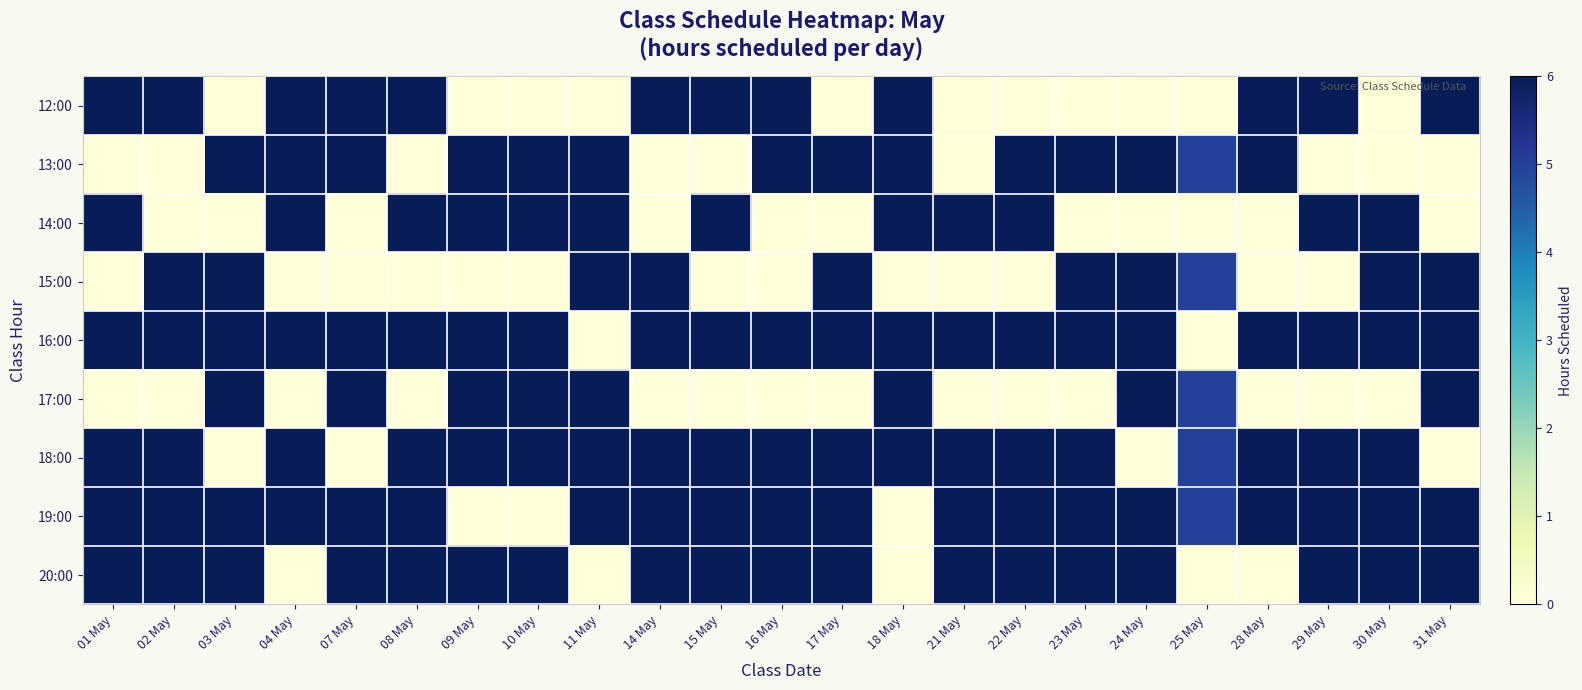

Reading left to right, list all the values displayed in this chart.

12:00: 01 May=6	02 May=6	03 May=0	04 May=6	07 May=6	08 May=6	09 May=0	10 May=0	11 May=0	14 May=6	15 May=6	16 May=6	17 May=0	18 May=6	21 May=0	22 May=0	23 May=0	24 May=0	25 May=0	28 May=6	29 May=6	30 May=0	31 May=6
13:00: 01 May=0	02 May=0	03 May=6	04 May=6	07 May=6	08 May=0	09 May=6	10 May=6	11 May=6	14 May=0	15 May=0	16 May=6	17 May=6	18 May=6	21 May=0	22 May=6	23 May=6	24 May=6	25 May=5	28 May=6	29 May=0	30 May=0	31 May=0
14:00: 01 May=6	02 May=0	03 May=0	04 May=6	07 May=0	08 May=6	09 May=6	10 May=6	11 May=6	14 May=0	15 May=6	16 May=0	17 May=0	18 May=6	21 May=6	22 May=6	23 May=0	24 May=0	25 May=0	28 May=0	29 May=6	30 May=6	31 May=0
15:00: 01 May=0	02 May=6	03 May=6	04 May=0	07 May=0	08 May=0	09 May=0	10 May=0	11 May=6	14 May=6	15 May=0	16 May=0	17 May=6	18 May=0	21 May=0	22 May=0	23 May=6	24 May=6	25 May=5	28 May=0	29 May=0	30 May=6	31 May=6
16:00: 01 May=6	02 May=6	03 May=6	04 May=6	07 May=6	08 May=6	09 May=6	10 May=6	11 May=0	14 May=6	15 May=6	16 May=6	17 May=6	18 May=6	21 May=6	22 May=6	23 May=6	24 May=6	25 May=0	28 May=6	29 May=6	30 May=6	31 May=6
17:00: 01 May=0	02 May=0	03 May=6	04 May=0	07 May=6	08 May=0	09 May=6	10 May=6	11 May=6	14 May=0	15 May=0	16 May=0	17 May=0	18 May=6	21 May=0	22 May=0	23 May=0	24 May=6	25 May=5	28 May=0	29 May=0	30 May=0	31 May=6
18:00: 01 May=6	02 May=6	03 May=0	04 May=6	07 May=0	08 May=6	09 May=6	10 May=6	11 May=6	14 May=6	15 May=6	16 May=6	17 May=6	18 May=6	21 May=6	22 May=6	23 May=6	24 May=0	25 May=5	28 May=6	29 May=6	30 May=6	31 May=0
19:00: 01 May=6	02 May=6	03 May=6	04 May=6	07 May=6	08 May=6	09 May=0	10 May=0	11 May=6	14 May=6	15 May=6	16 May=6	17 May=6	18 May=0	21 May=6	22 May=6	23 May=6	24 May=6	25 May=5	28 May=6	29 May=6	30 May=6	31 May=6
20:00: 01 May=6	02 May=6	03 May=6	04 May=0	07 May=6	08 May=6	09 May=6	10 May=6	11 May=0	14 May=6	15 May=6	16 May=6	17 May=6	18 May=0	21 May=6	22 May=6	23 May=6	24 May=6	25 May=0	28 May=0	29 May=6	30 May=6	31 May=6